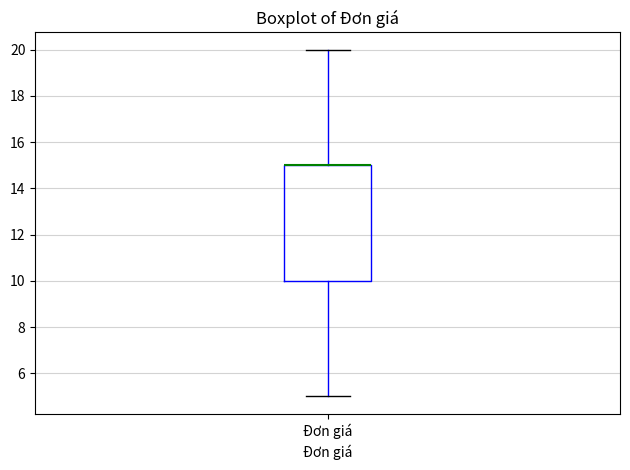

Read this box plot against the y-axis: the position of the median line, the range covered by the box, and the ends of both whiskers. The values are not printed on the chart, so give them approximately, as read against the axis.

median 15 (drawn on the box's upper edge), box 10 to 15, whiskers 5 to 20